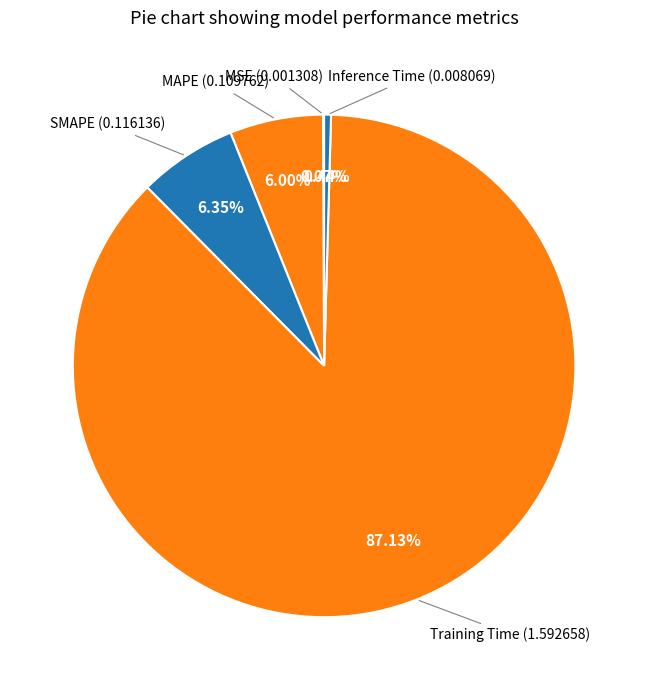

Which slice is the largest?

Training Time